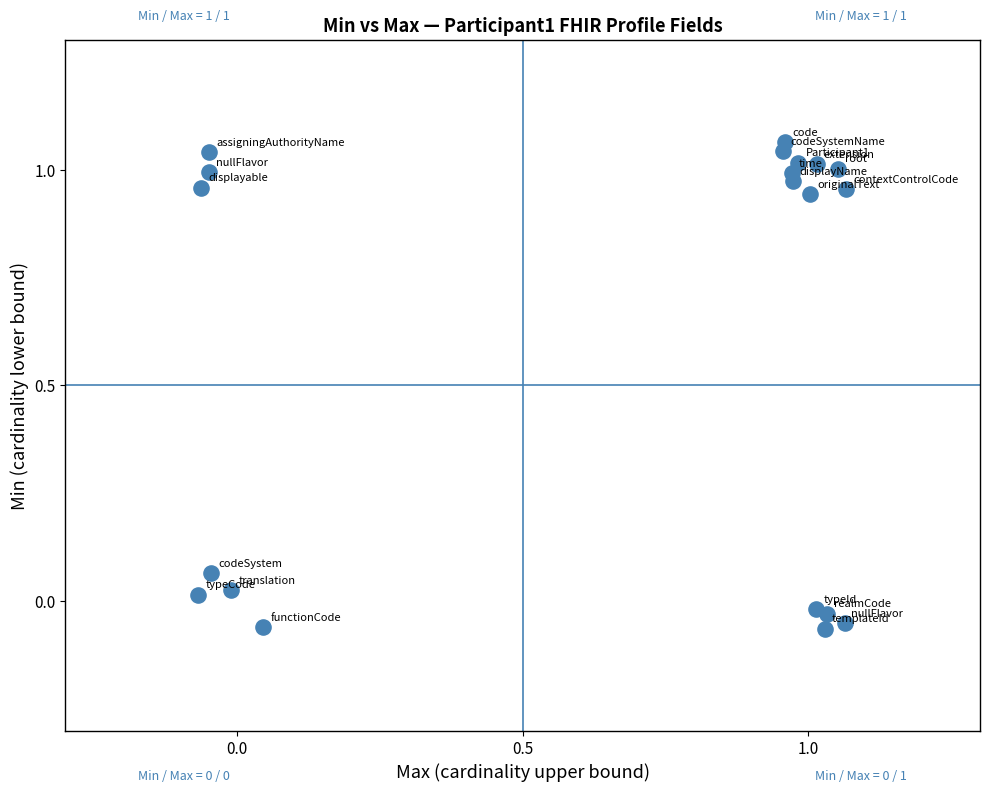

How many data points are displayed?

20